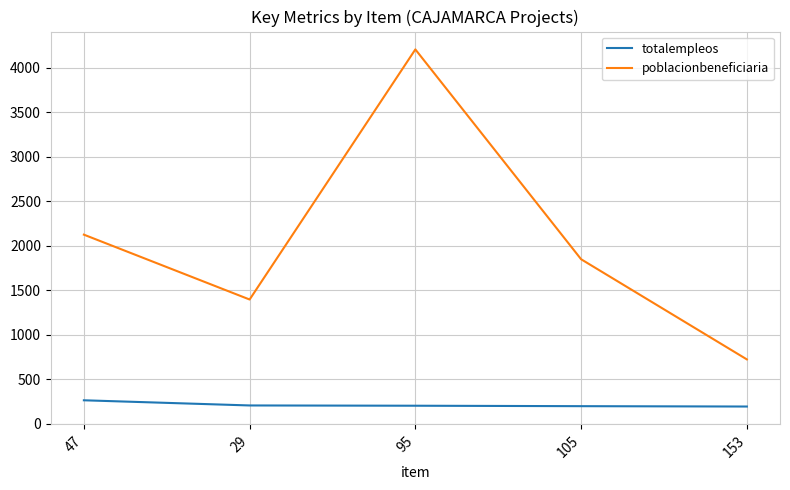

Does the chart have visible grid lines?

Yes